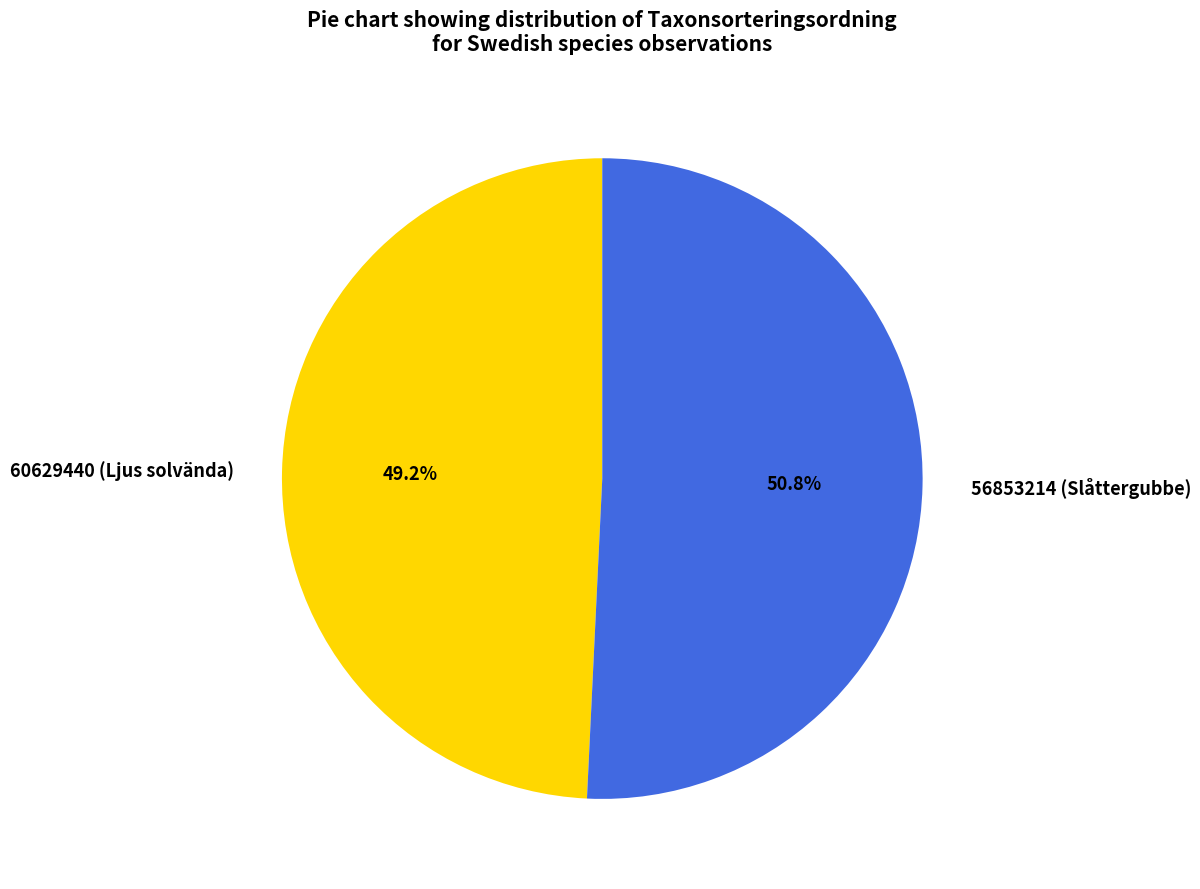

What is the largest slice in the pie chart?

56853214 (Slåttergubbe)